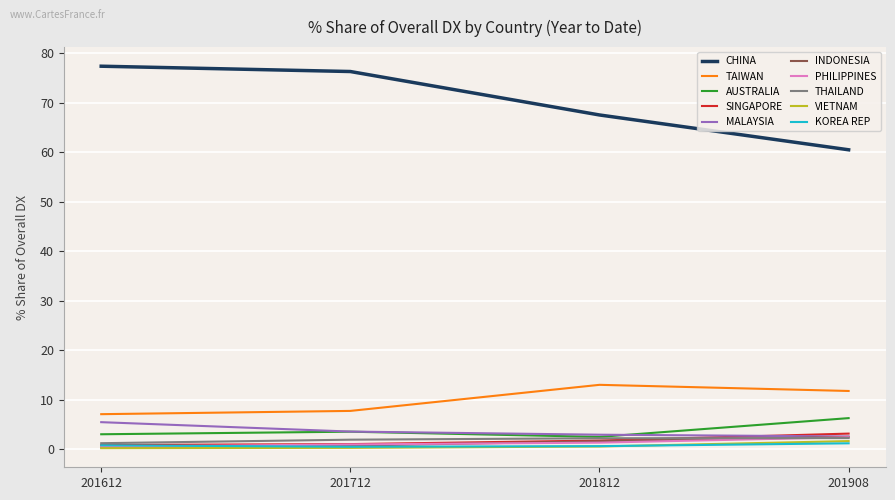

The THAILAND series shows 2.2 at 201812. True or false?

True